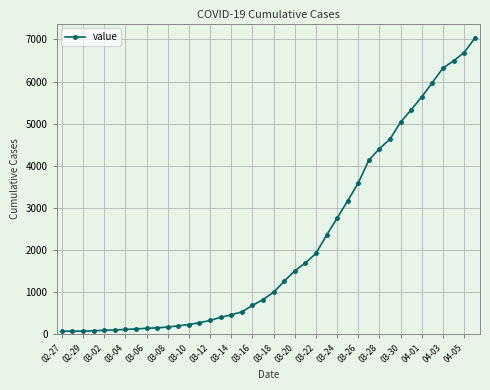

What is the maximum value shown in the chart?

7026